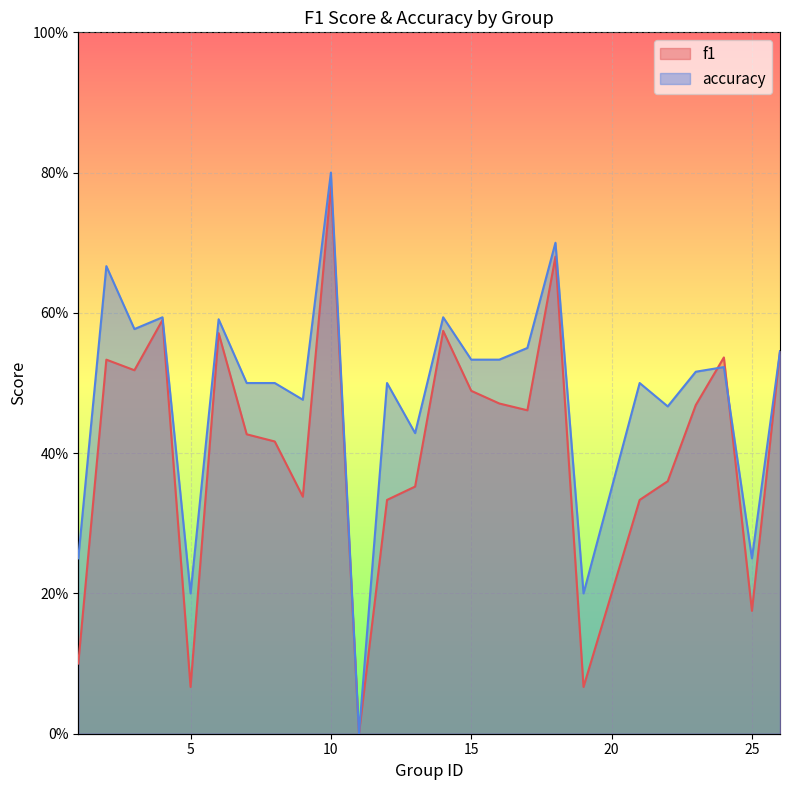

The f1 series shows 0.2 at 25. True or false?

True